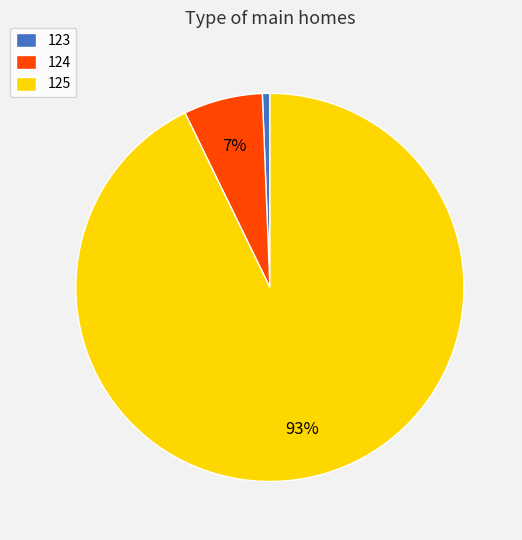

What percentage is the 124 slice, to the nearest percent?

7%